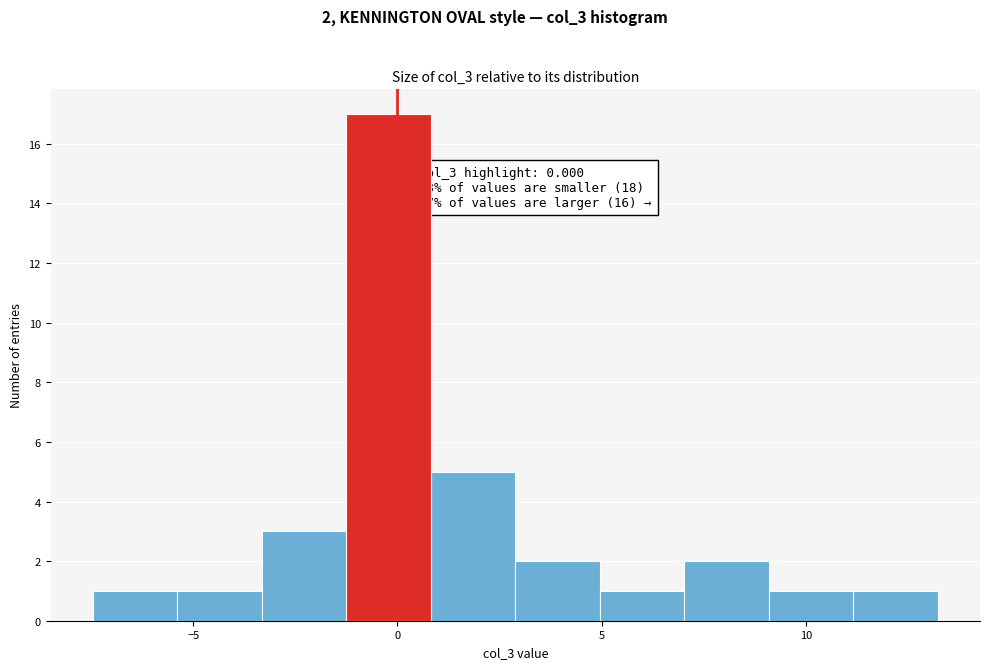

Which range on the x-axis has the tallest bar?

-1.5 to 1.0